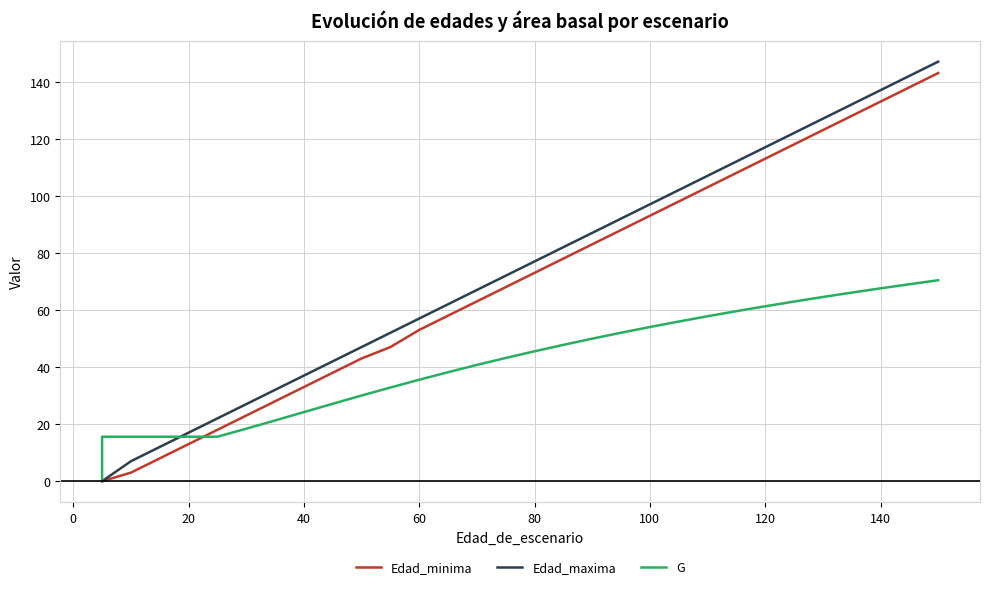

After their last crossing, which series has the higher values: Edad_minima or G?

Edad_minima